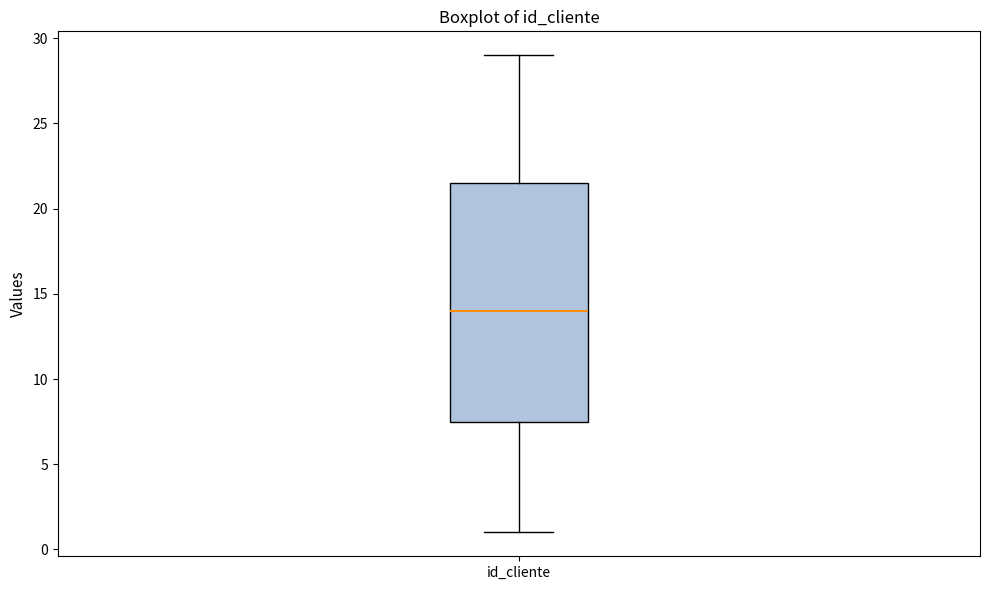

Where is the upper edge of the box for id_cliente on the y-axis? The values are not printed on the chart, so give them approximately, as read against the axis.

21.5